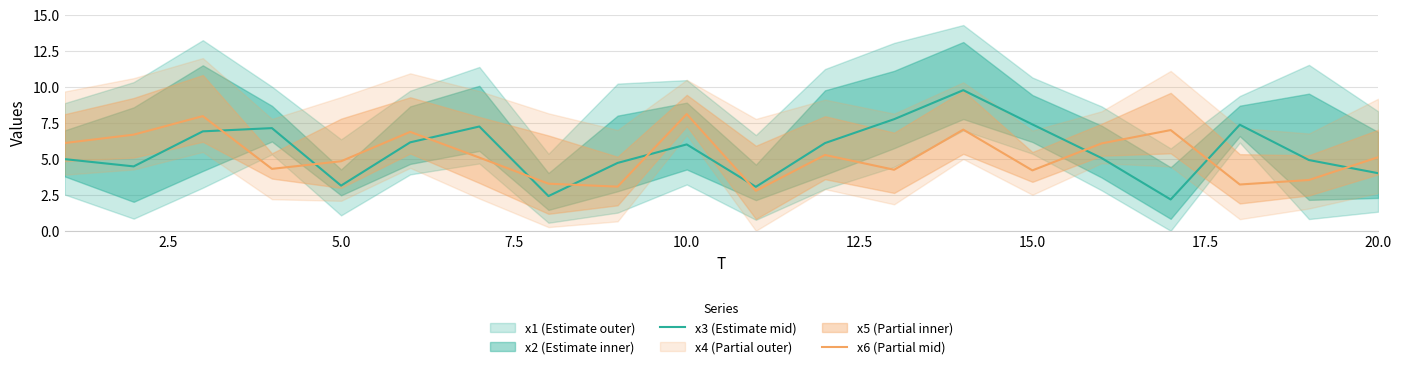

What is the value of the x6 (Partial mid) point at the 10th from the left?

8.1